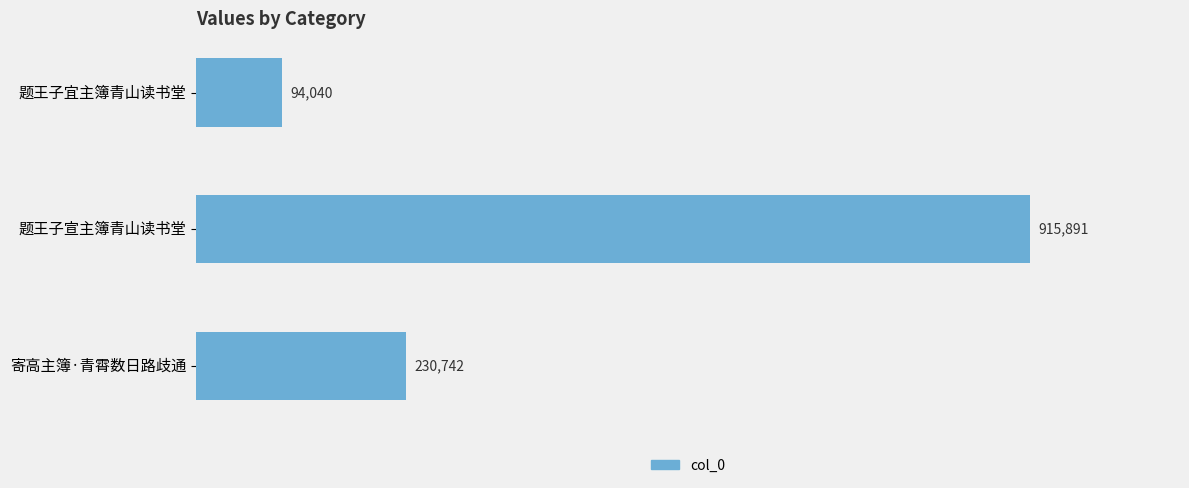

How many bars are there in total?

3